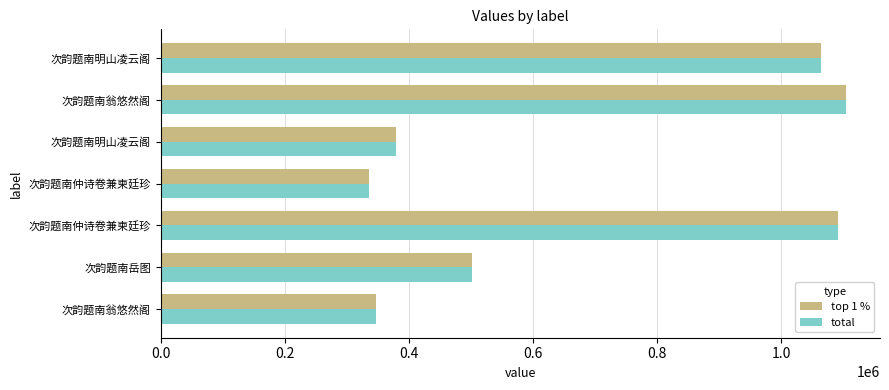

Which series has the largest range (max minus min)?

top 1 %